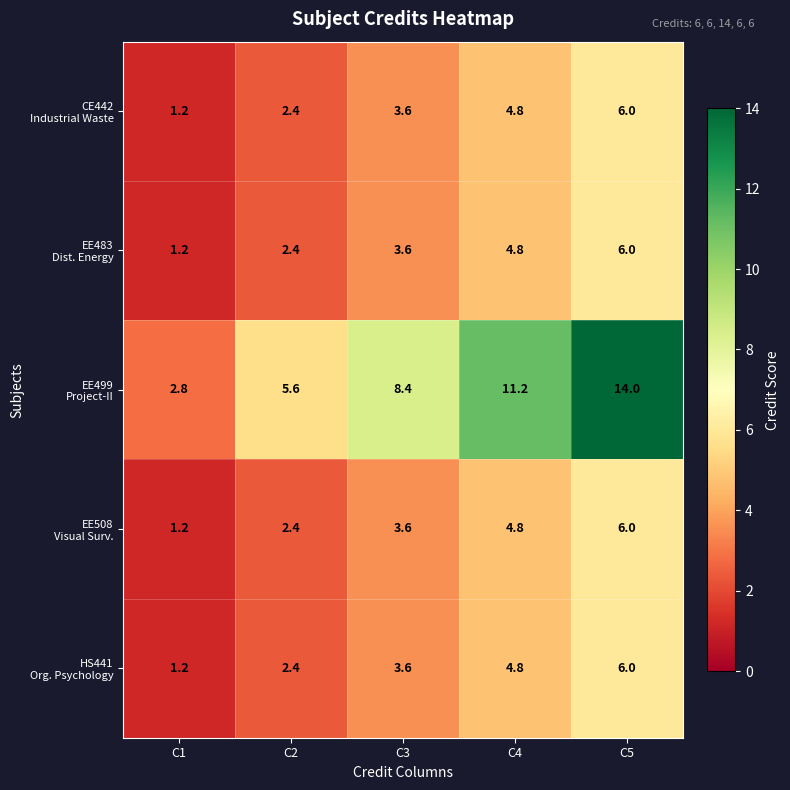

What is the spread (max minus min) of values at C4?

6.4